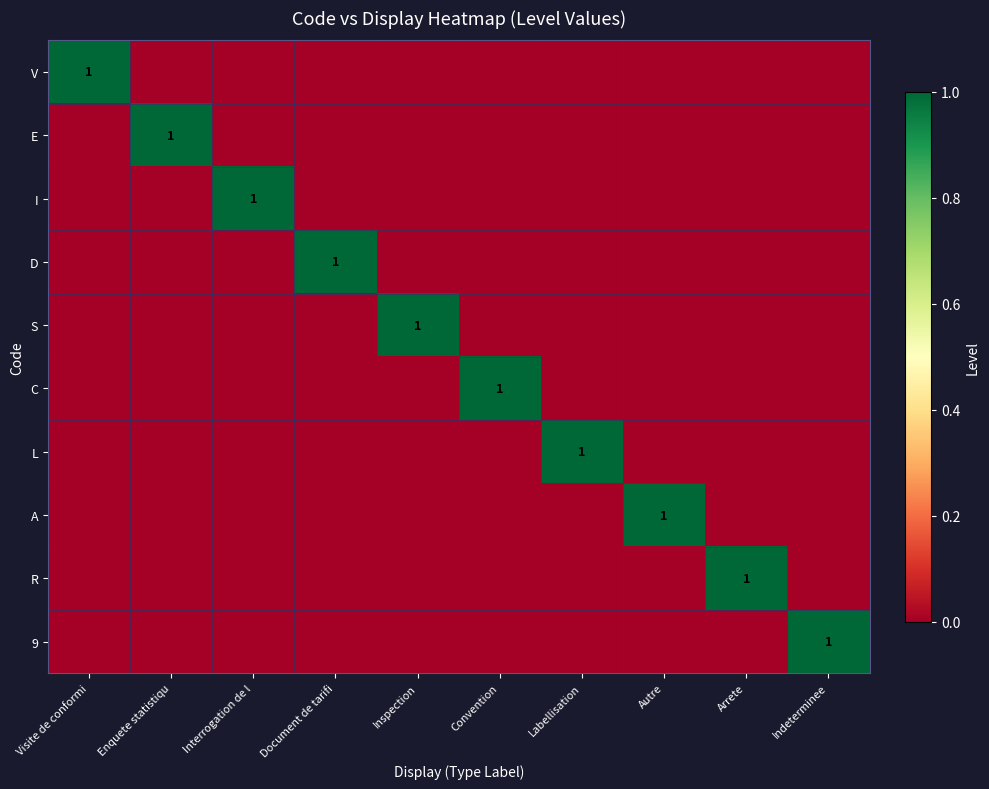

True or false: D has a value of 1 at Document de tarifi.

True